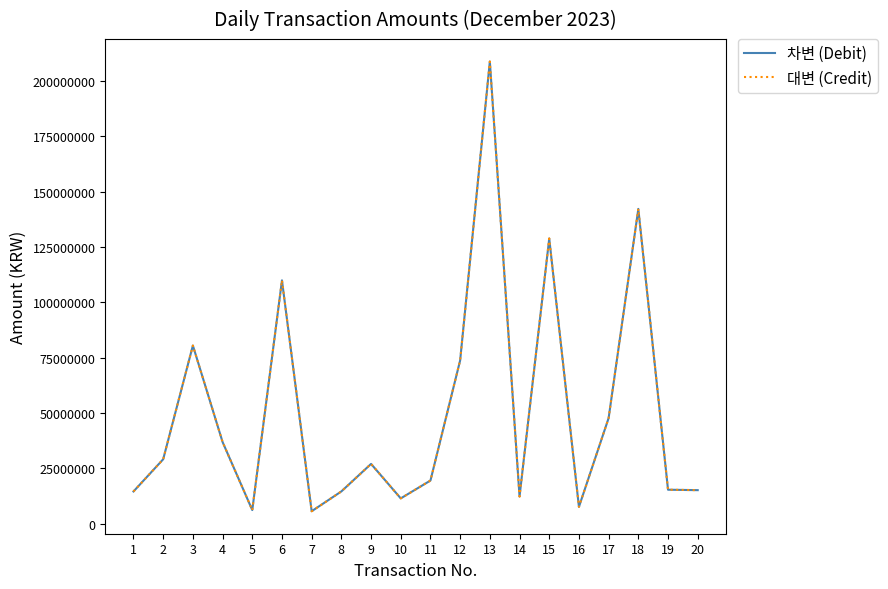

Does the chart display data point markers on the line(s)?

No